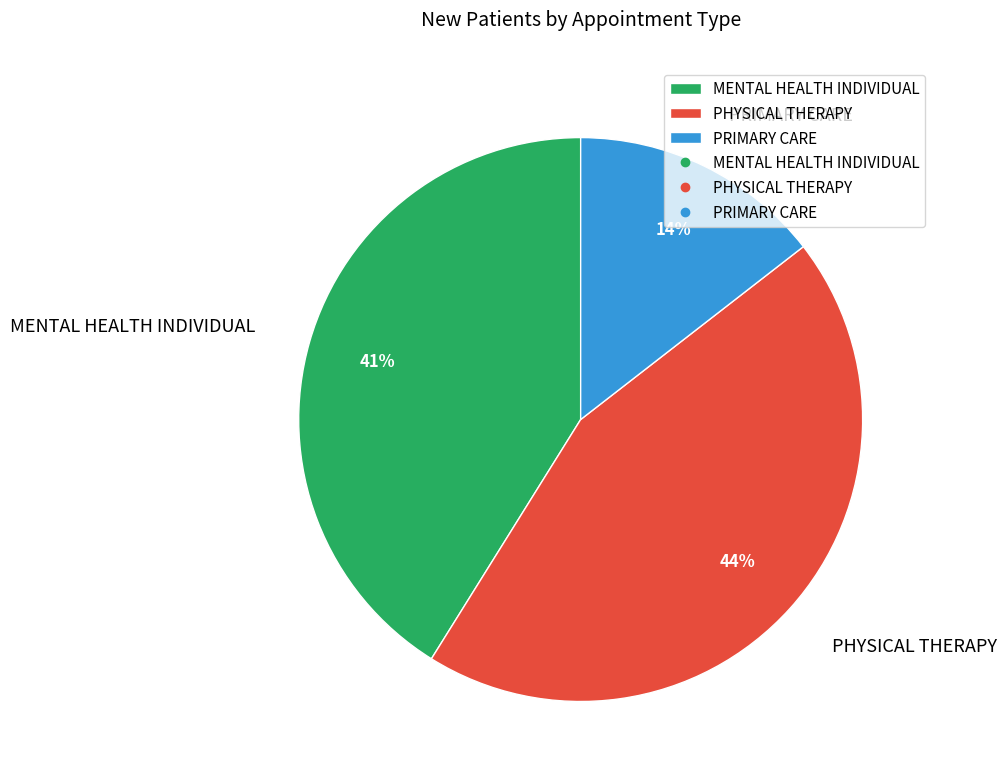

How many slices are in this pie chart?

3